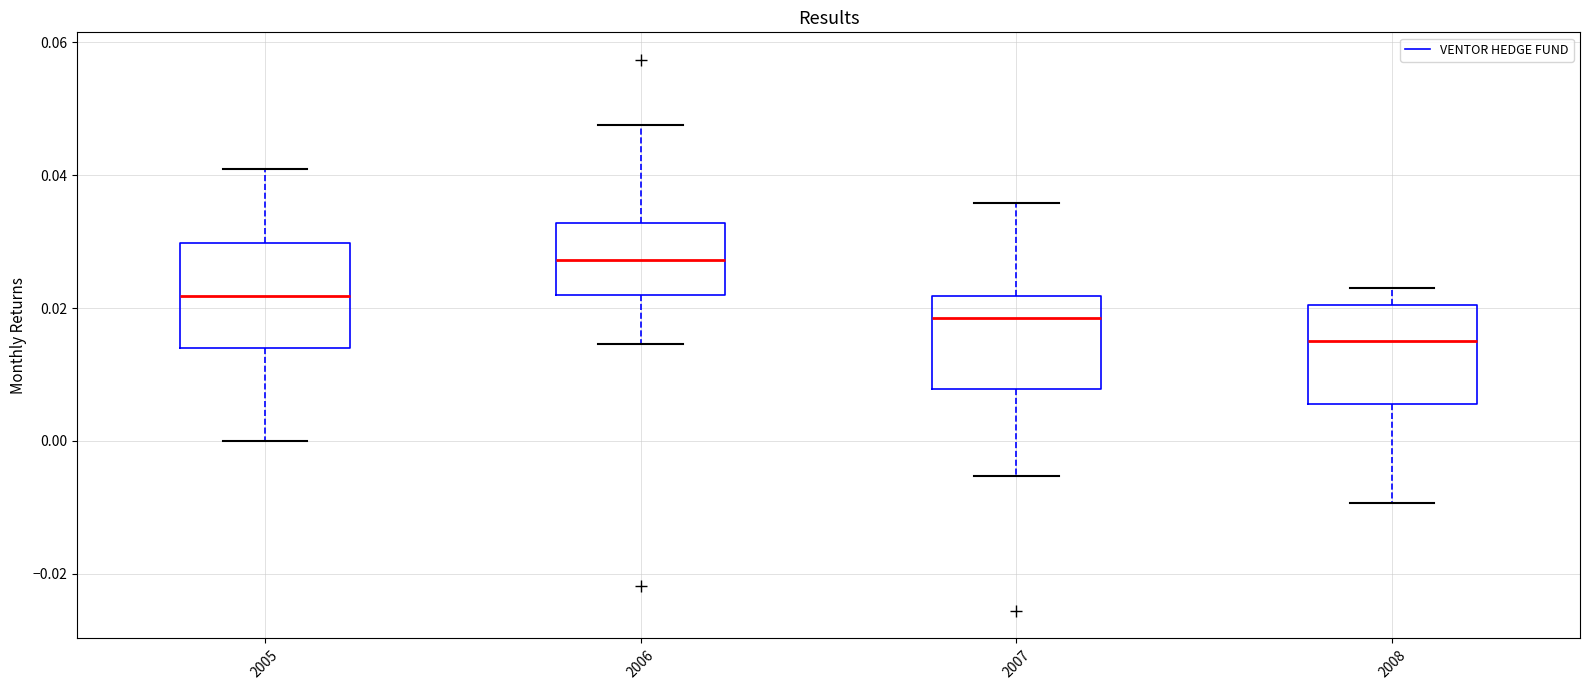

Which box's median line is the highest?

2006